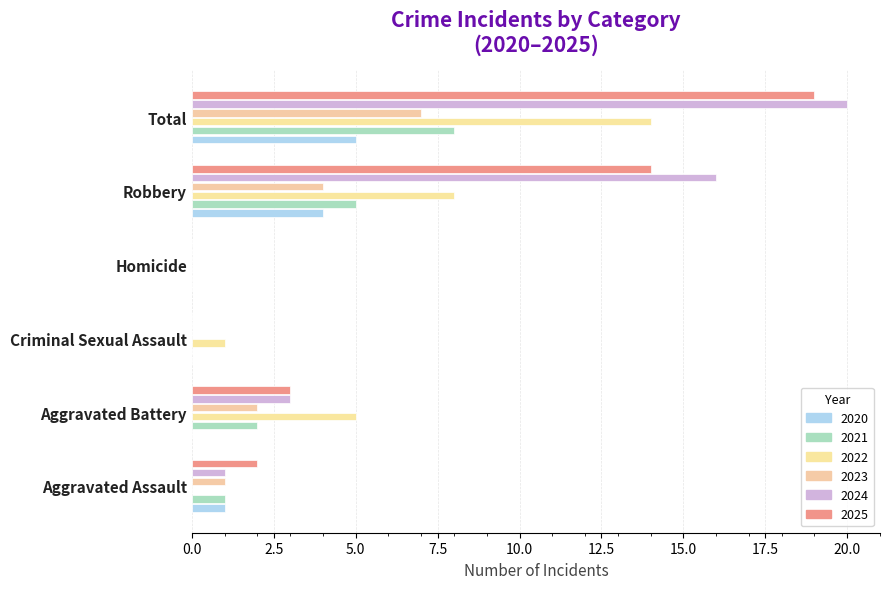

Count the number of categories in the chart.

6